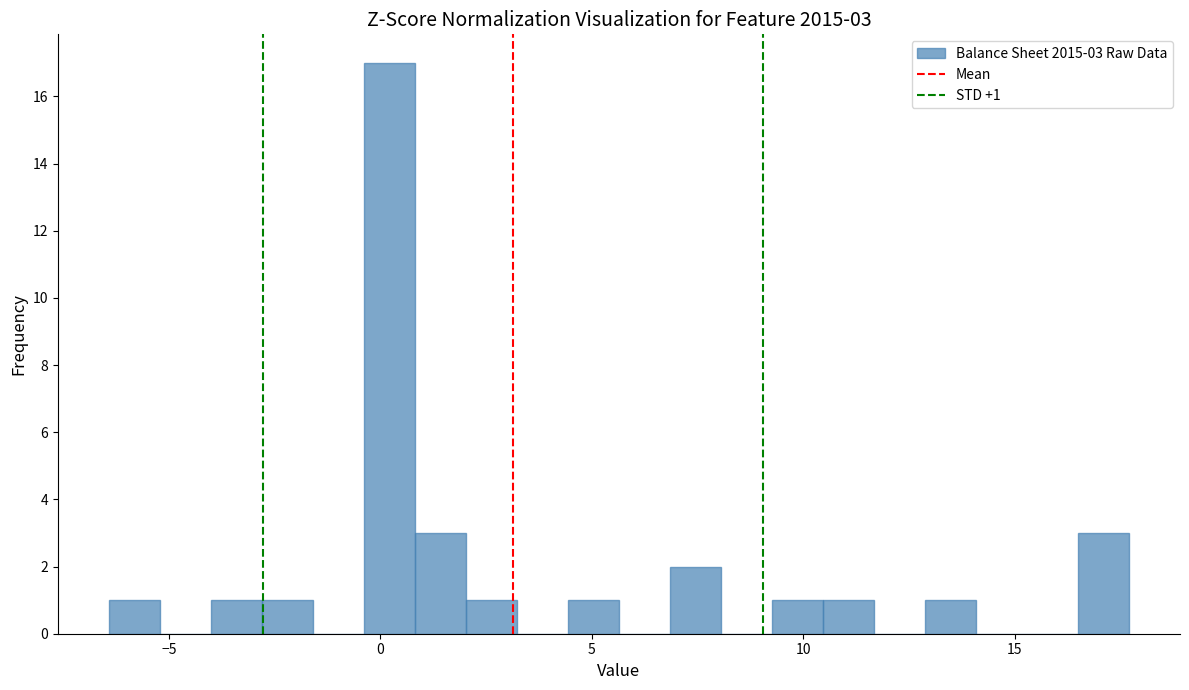

Read against the x-axis, roughly where is the centre of the tallest bar?

0.0